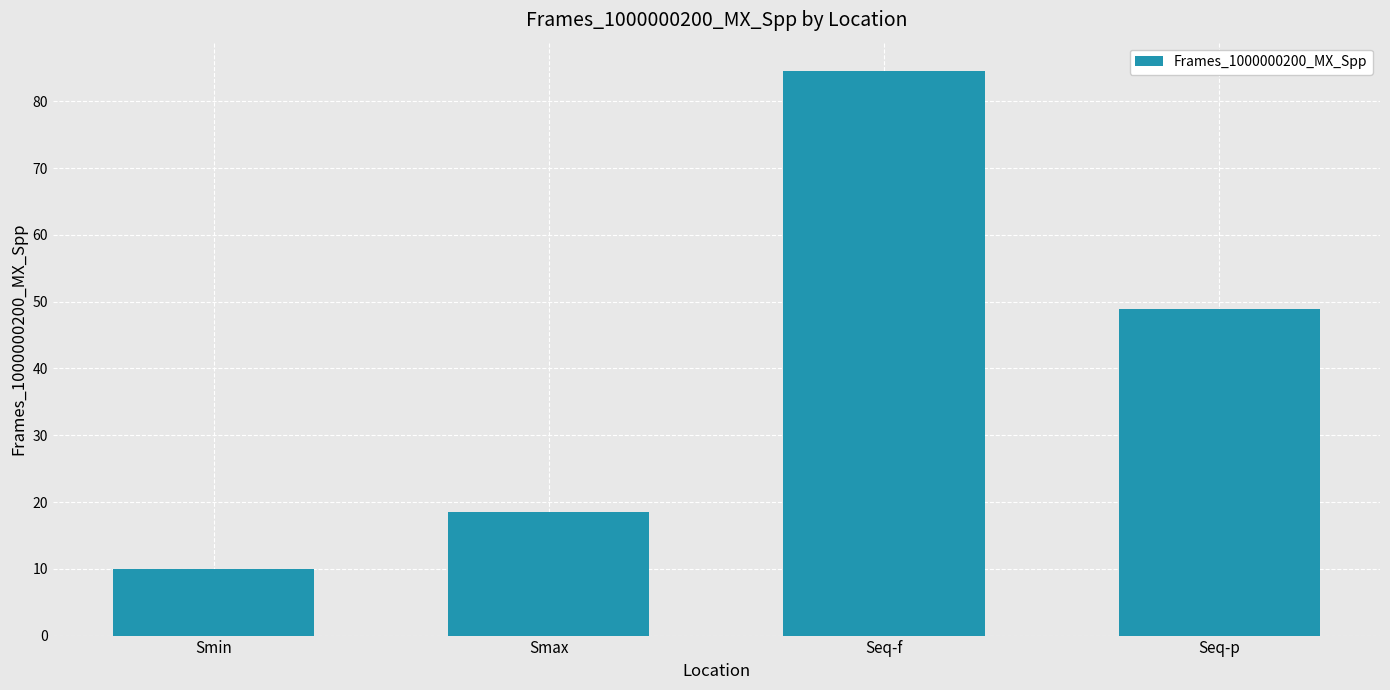

Does the chart contain any negative values?

No